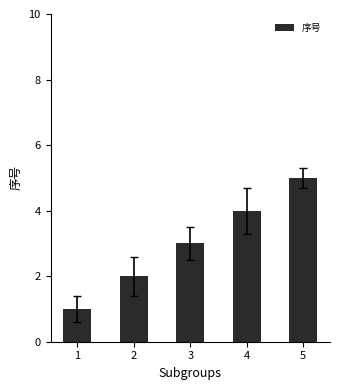

Between 4 and 3, which is larger?

4